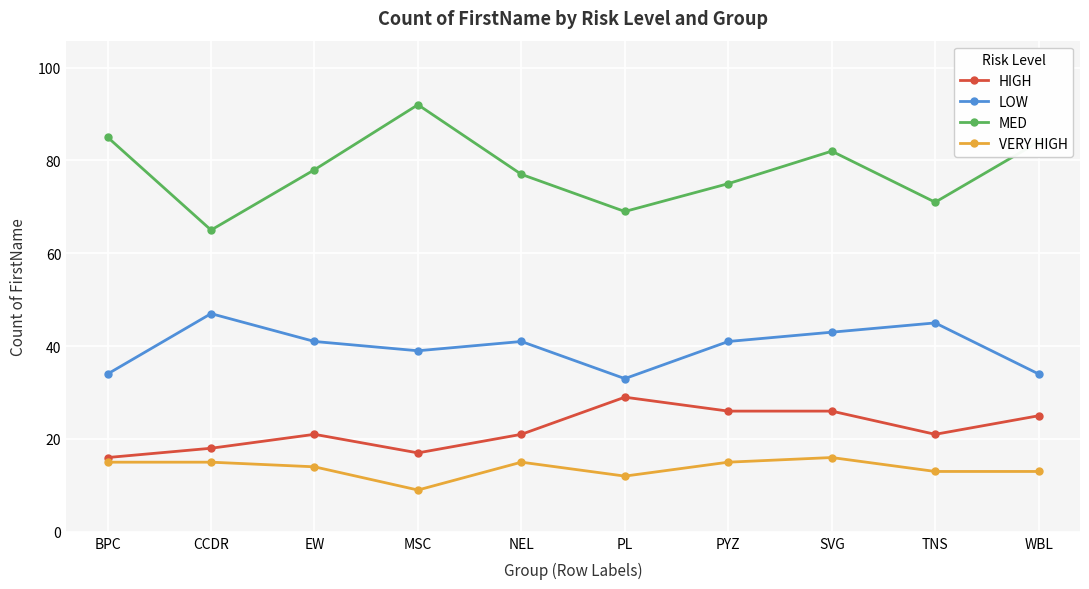

True or false: MED has more than 0 interior local peaks.

True